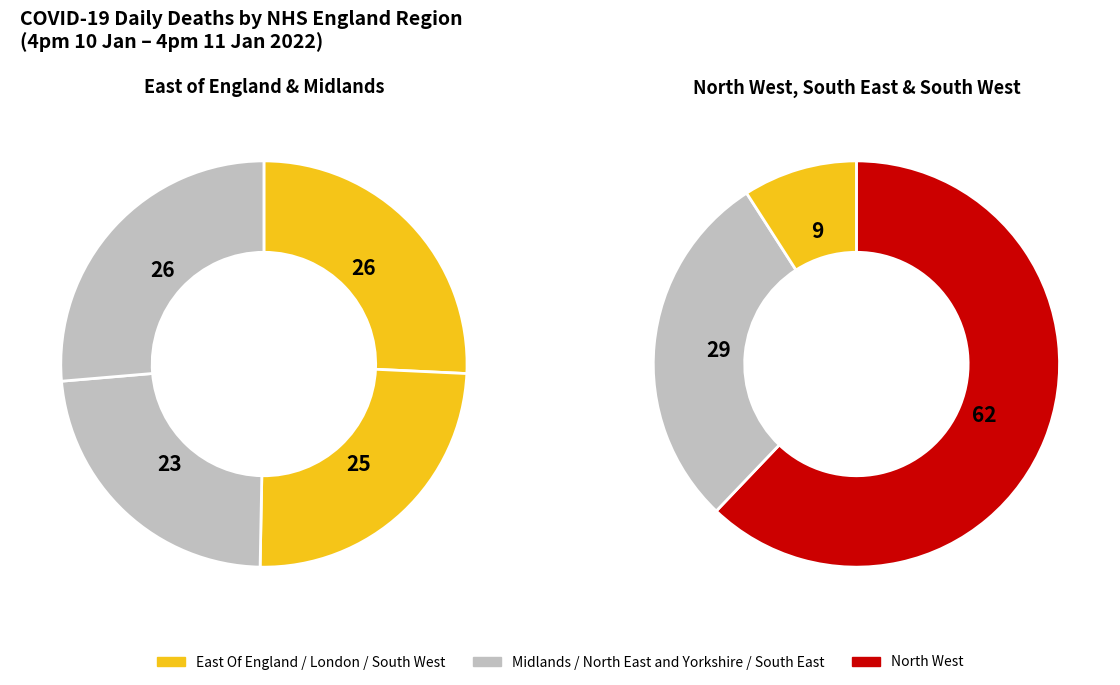

What is the change in value from East Of England to North East and Yorkshire?

+1